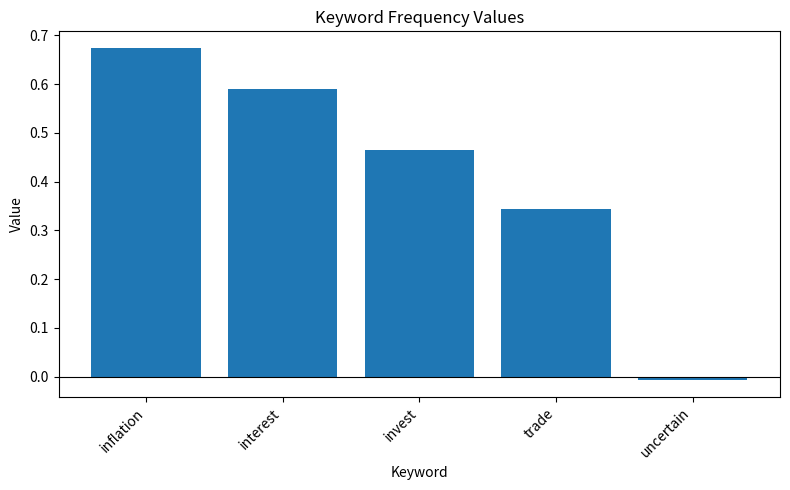

What is the label of the 1st bar from the right?

uncertain